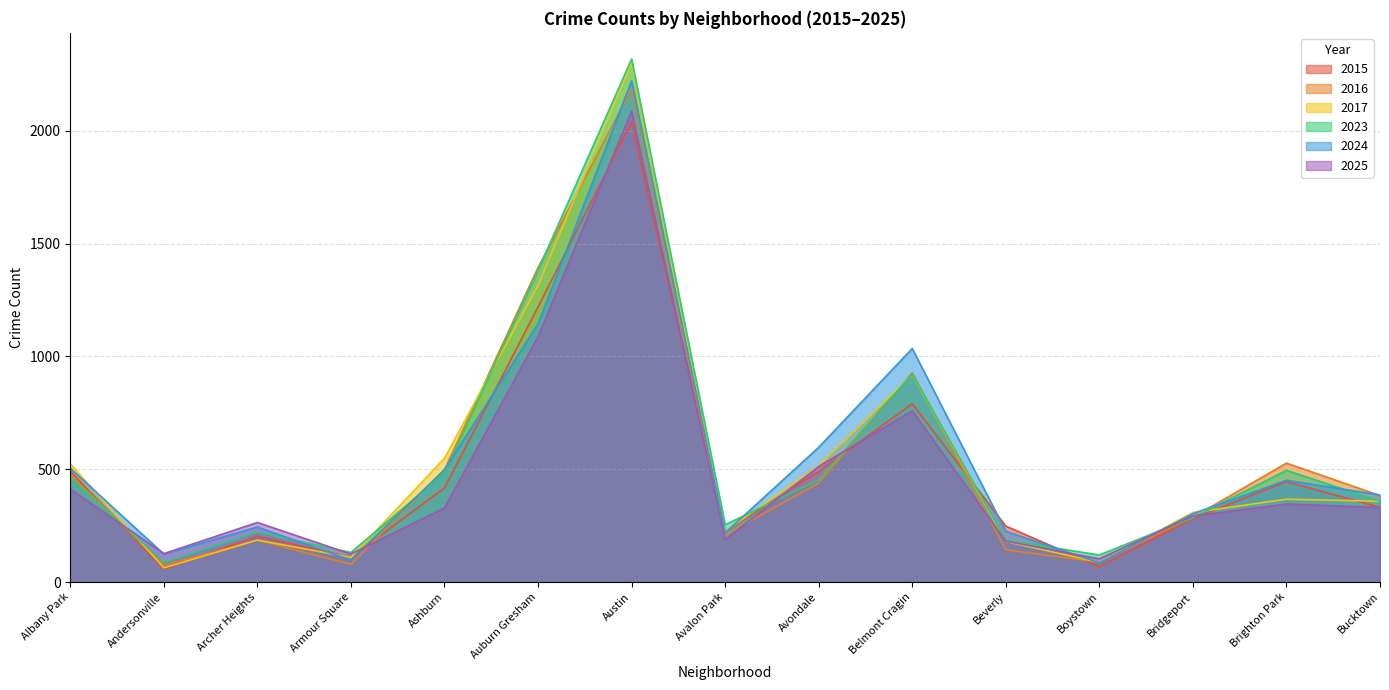

Count the number of data series in this chart.

6